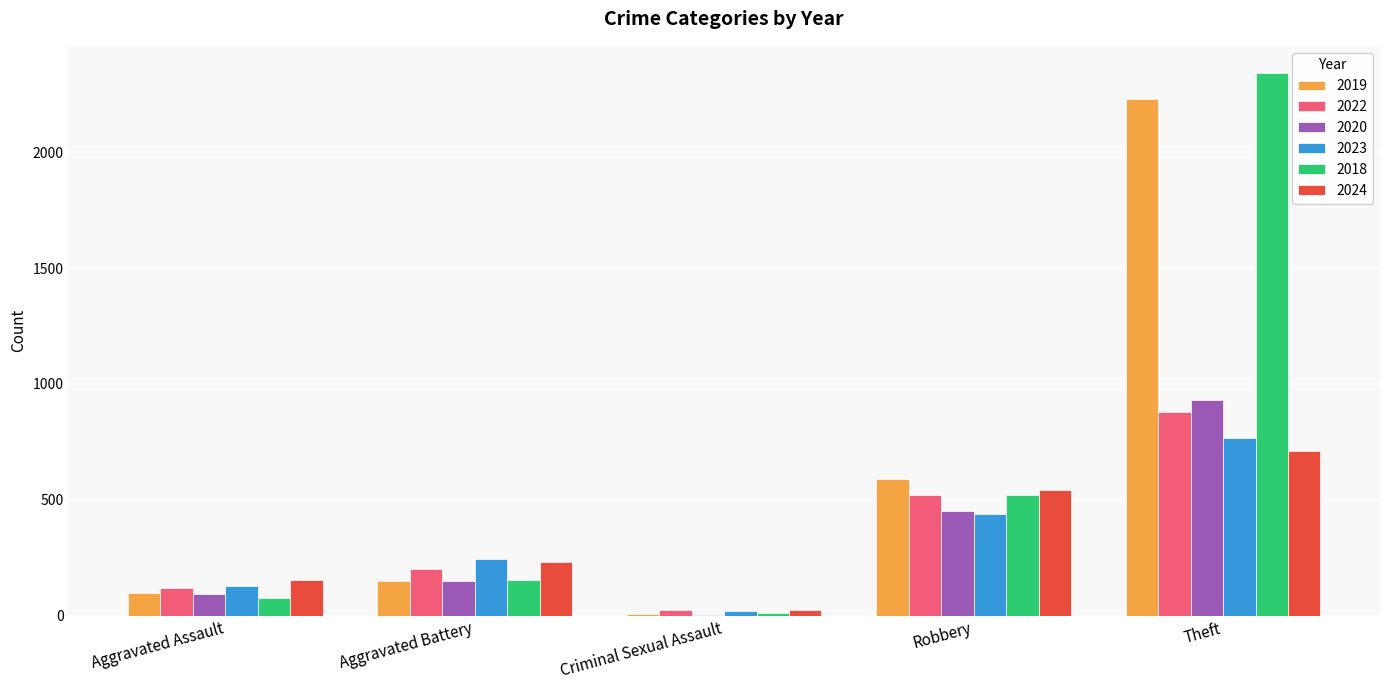

How many data points does each series have?

5